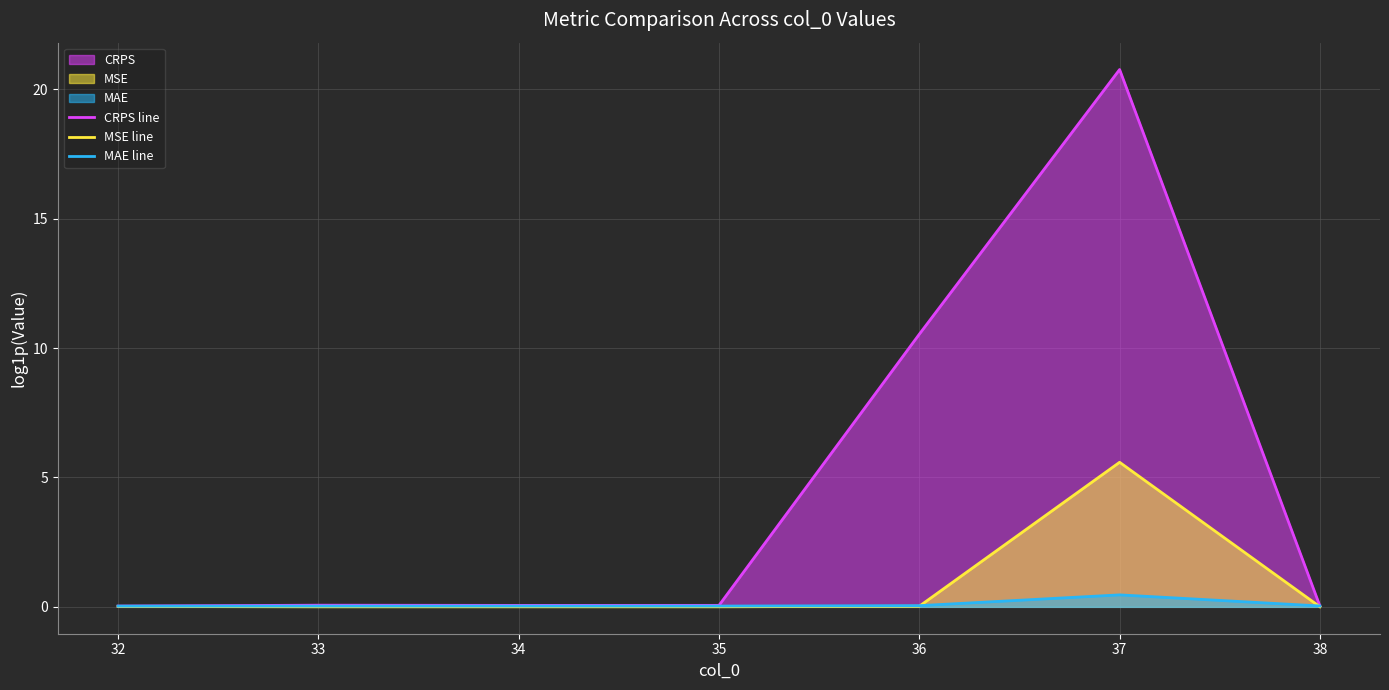

What is the difference between the maximum and second lowest values in the CRPS line series?

20.7